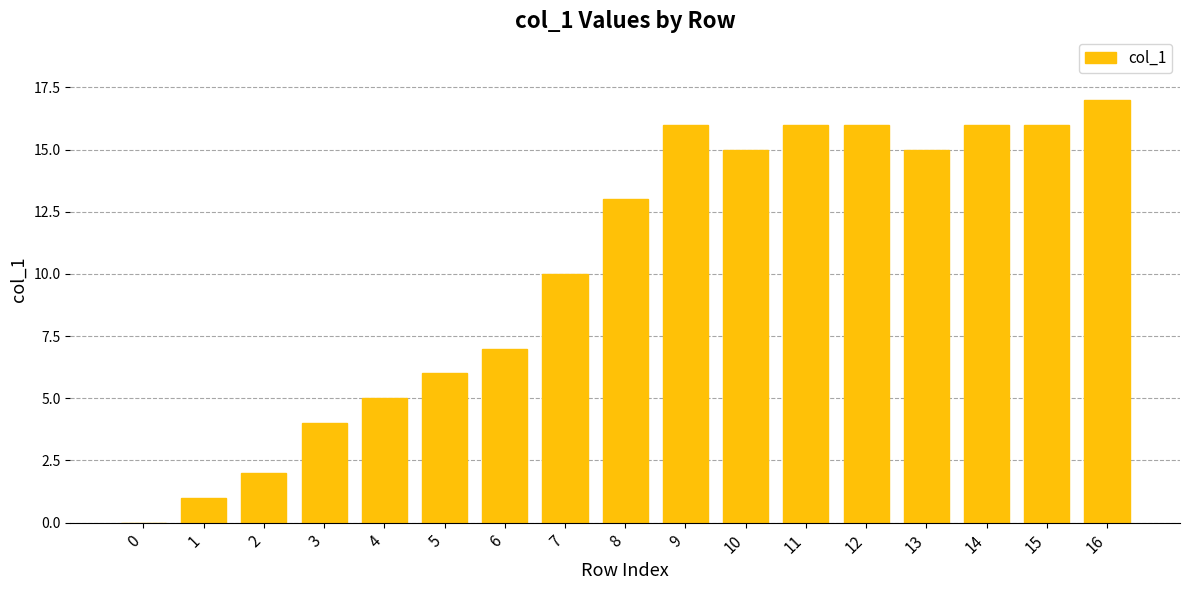

What is the sum of all values?

175